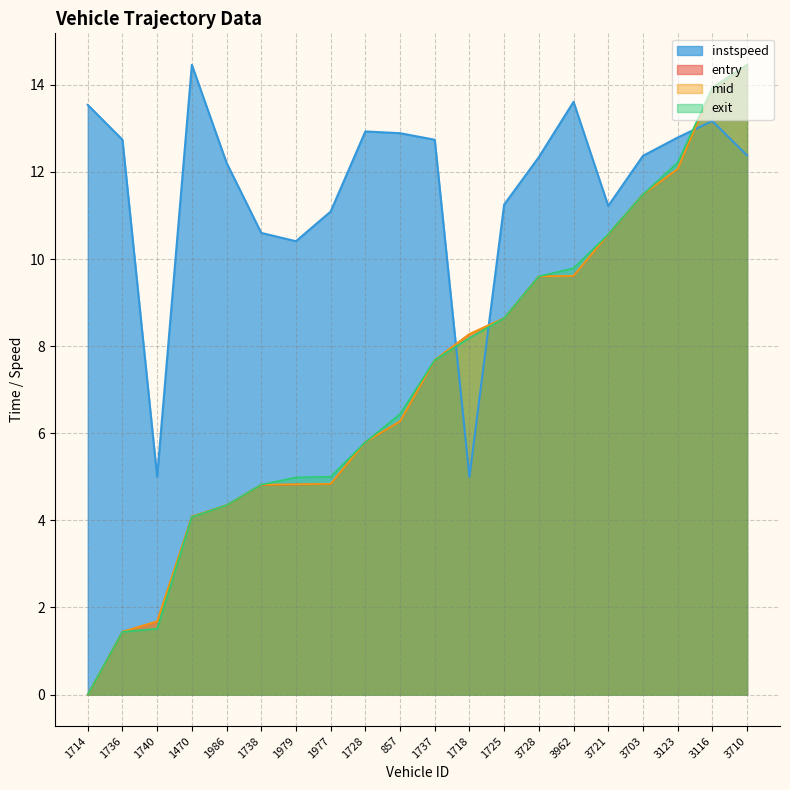

At how many categories does at least one series exceed 8?

19